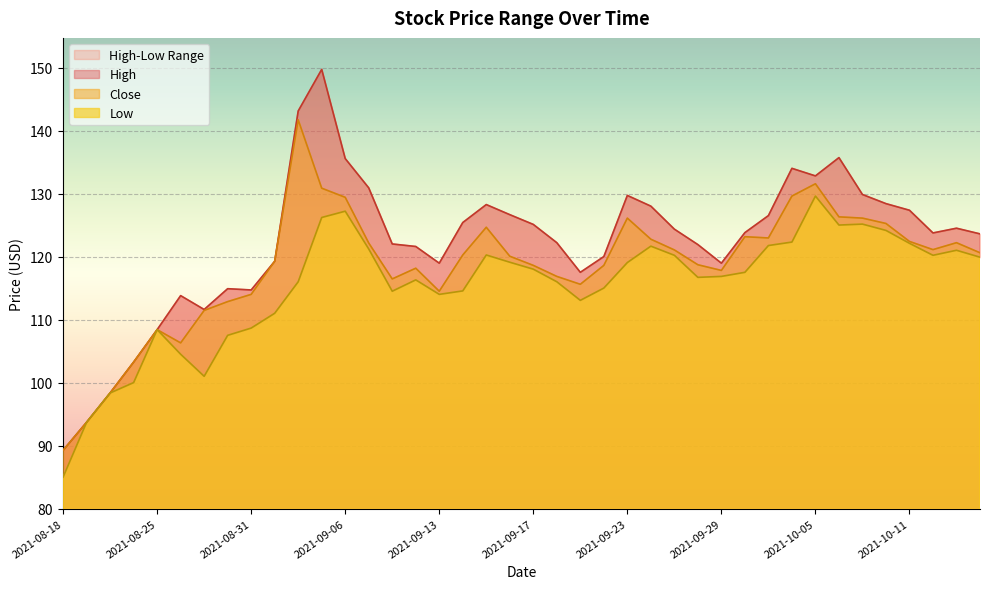

Reading right to left, list all the values displayed in this chart.

High: 2021-10-14=123.6	2021-10-13=124.5	2021-10-12=123.8	2021-10-11=127.3	2021-10-08=128.4	2021-10-07=129.8	2021-10-06=135.7	2021-10-05=132.8	2021-10-04=134.0	2021-10-01=126.5	2021-09-30=123.8	2021-09-29=119.0	2021-09-28=121.9	2021-09-27=124.3	2021-09-24=128.0	2021-09-23=129.7	2021-09-22=120.0	2021-09-21=117.5	2021-09-20=122.2	2021-09-17=125.1	2021-09-16=126.7	2021-09-15=128.2	2021-09-14=125.4	2021-09-13=119.0	2021-09-09=121.6	2021-09-08=122.0	2021-09-07=130.9	2021-09-06=135.6	2021-09-03=149.7	2021-09-02=143.1	2021-09-01=119.2	2021-08-31=114.7	2021-08-30=114.9	2021-08-27=111.6	2021-08-26=113.8	2021-08-25=108.4	2021-08-24=103.2	2021-08-23=98.3	2021-08-20=93.7	2021-08-18=89.2
Close: 2021-10-14=120.6	2021-10-13=122.2	2021-10-12=121.1	2021-10-11=122.4	2021-10-08=125.2	2021-10-07=126.1	2021-10-06=126.3	2021-10-05=131.6	2021-10-04=129.6	2021-10-01=123.0	2021-09-30=123.2	2021-09-29=117.8	2021-09-28=118.7	2021-09-27=121.0	2021-09-24=122.8	2021-09-23=126.1	2021-09-22=118.6	2021-09-21=115.6	2021-09-20=116.8	2021-09-17=118.6	2021-09-16=120.0	2021-09-15=124.7	2021-09-14=120.2	2021-09-13=114.5	2021-09-09=118.2	2021-09-08=116.5	2021-09-07=122.2	2021-09-06=129.4	2021-09-03=130.8	2021-09-02=141.7	2021-09-01=119.2	2021-08-31=114.0	2021-08-30=112.8	2021-08-27=111.5	2021-08-26=106.3	2021-08-25=108.4	2021-08-24=103.2	2021-08-23=98.3	2021-08-20=93.7	2021-08-18=89.2
Low: 2021-10-14=119.9	2021-10-13=121.0	2021-10-12=120.2	2021-10-11=122.1	2021-10-08=124.2	2021-10-07=125.2	2021-10-06=125.0	2021-10-05=129.6	2021-10-04=122.3	2021-10-01=121.8	2021-09-30=117.5	2021-09-29=116.8	2021-09-28=116.7	2021-09-27=120.2	2021-09-24=121.7	2021-09-23=119.0	2021-09-22=115.0	2021-09-21=113.0	2021-09-20=116.0	2021-09-17=118.0	2021-09-16=119.1	2021-09-15=120.2	2021-09-14=114.5	2021-09-13=114.0	2021-09-09=116.3	2021-09-08=114.5	2021-09-07=121.2	2021-09-06=127.2	2021-09-03=126.2	2021-09-02=116.0	2021-09-01=111.0	2021-08-31=108.7	2021-08-30=107.5	2021-08-27=101.0	2021-08-26=104.5	2021-08-25=108.4	2021-08-24=100.0	2021-08-23=98.3	2021-08-20=93.7	2021-08-18=85.0